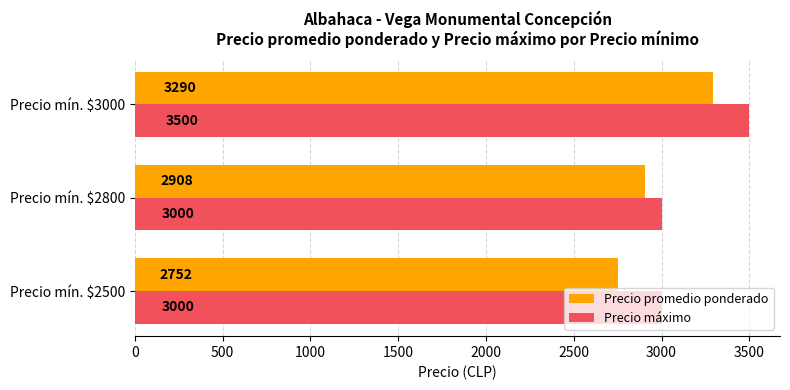

Where is Precio promedio ponderado nearest to the value 3021?

Precio mín. $2800